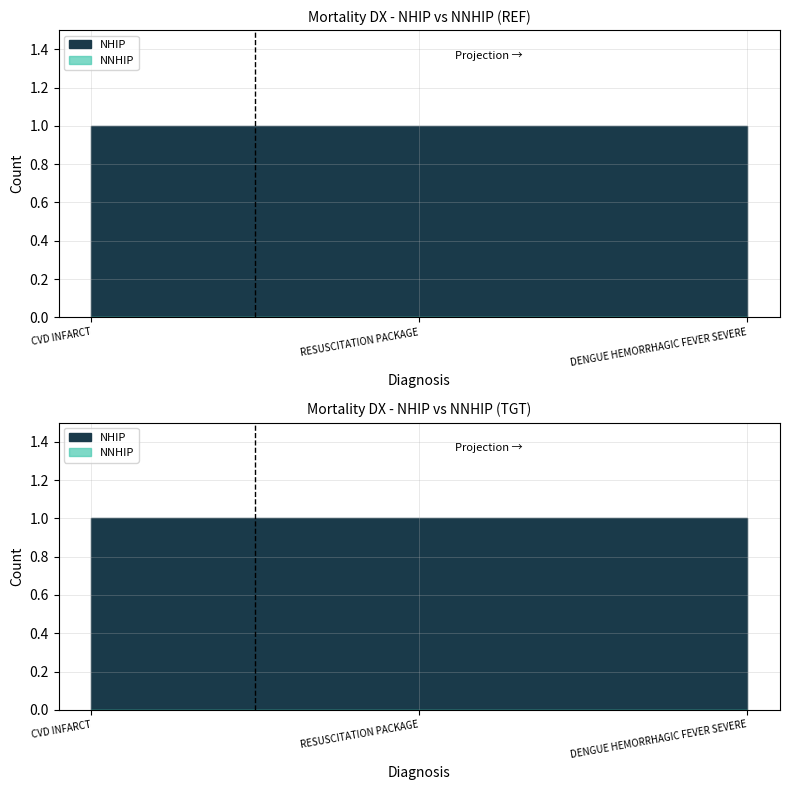

Is the value of NHIP at RESUSCITATION PACKAGE greater than the value of NNHIP at CVD INFARCT?

Yes